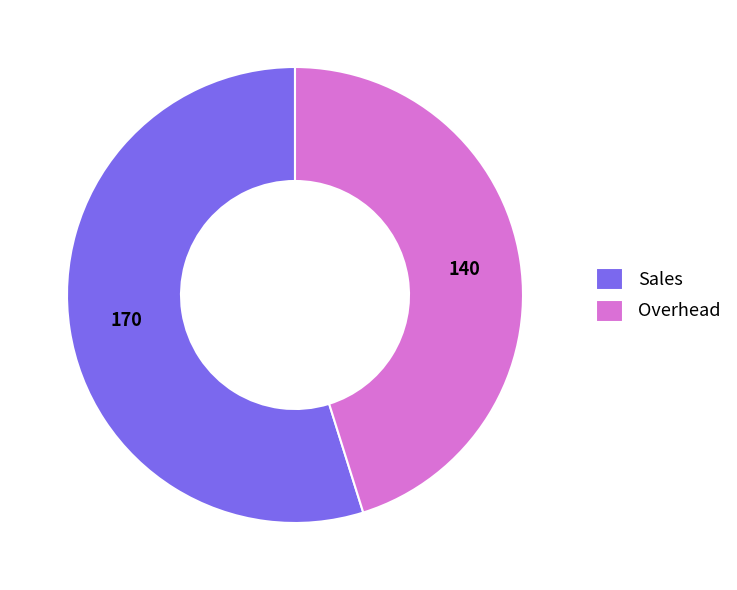

What is the ratio of the value at Overhead to the value at Sales?

0.8